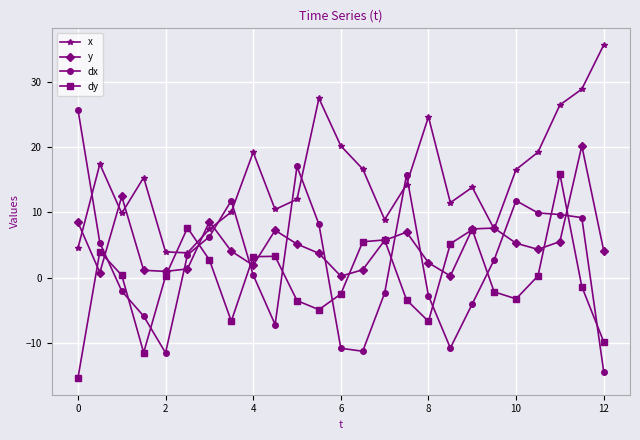

List the series in order of their overall mean, highest first.

x, y, dx, dy